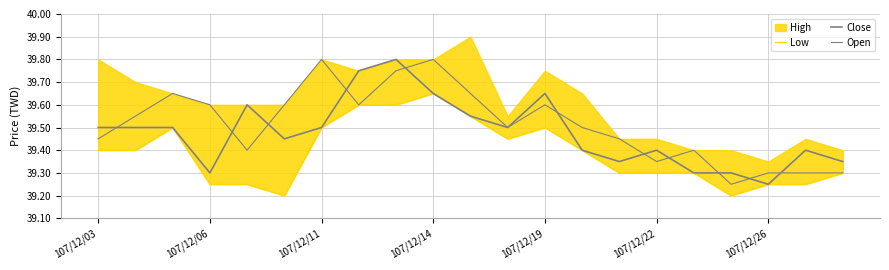

True or false: Open has more than 0 points higher than both neighbors.

True